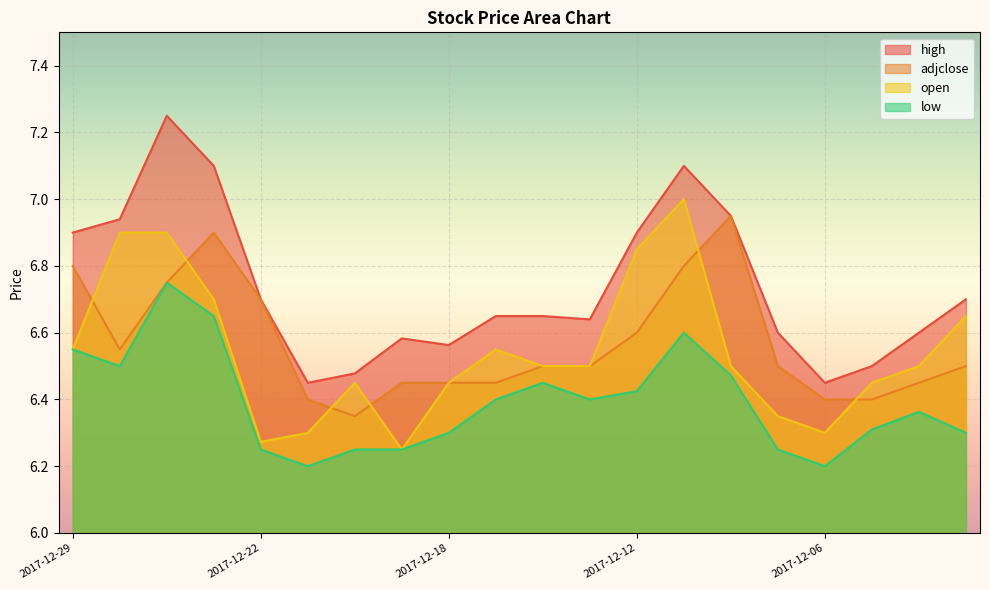

True or false: high has a value of 11.6 at 2017-12-07.

False